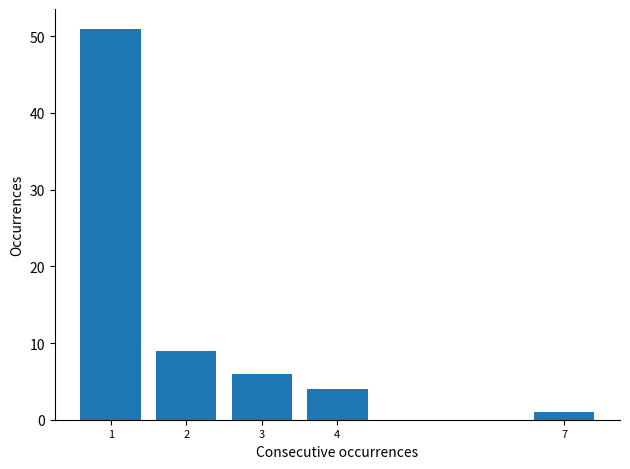

Reading left to right, what are all the values shown in this chart?

51	9	6	4	1